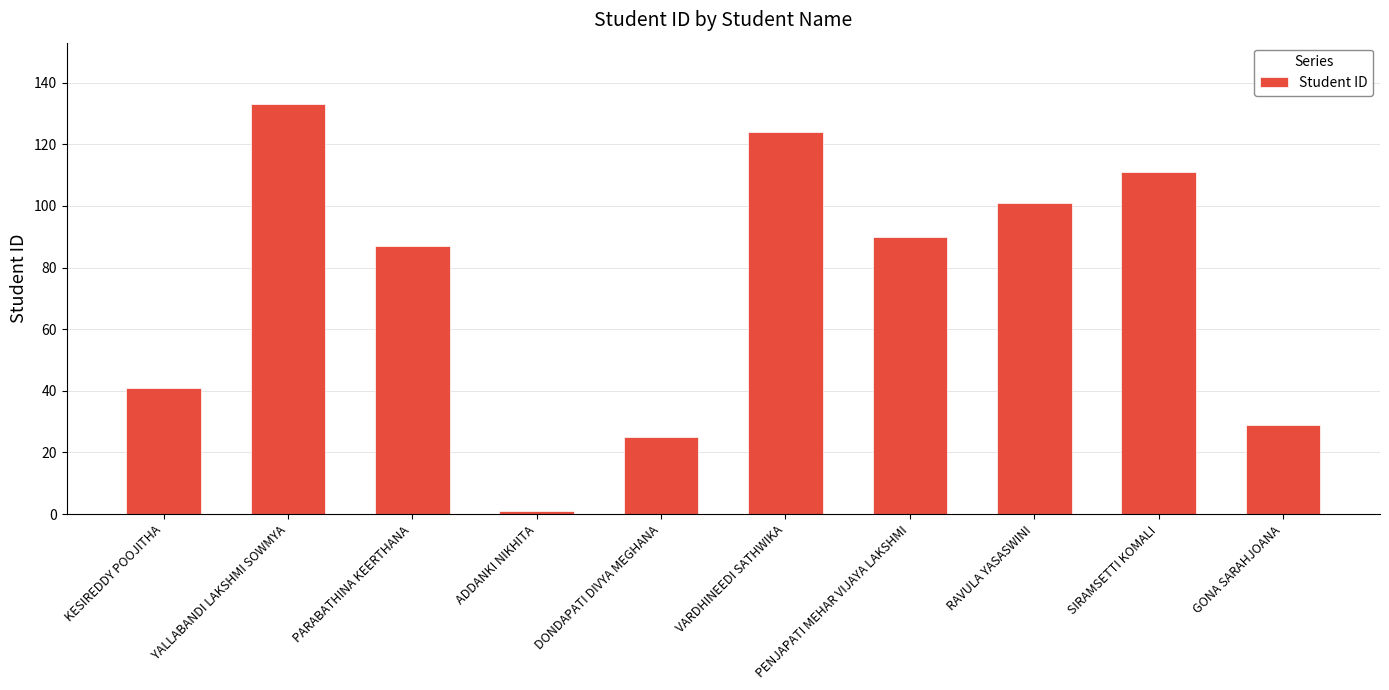

Rank the categories by value from lowest to highest.

ADDANKI NIKHITA, DONDAPATI DIVYA MEGHANA, GONA SARAHJOANA, KESIREDDY POOJITHA, PARABATHINA KEERTHANA, PENJAPATI MEHAR VIJAYA LAKSHMI, RAVULA YASASWINI, SIRAMSETTI KOMALI, VARDHINEEDI SATHWIKA, YALLABANDI LAKSHMI SOWMYA